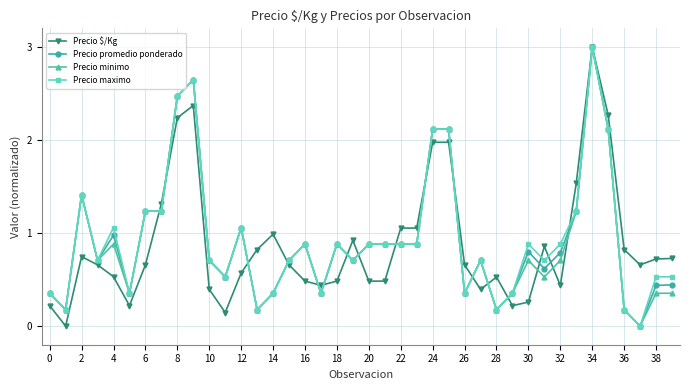

What is the value of the Precio minimo point at the 29th from the left?

0.2